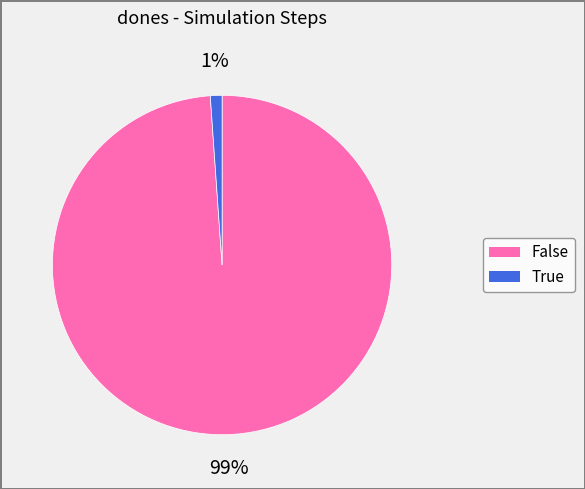

Which has a higher value, True or False?

False